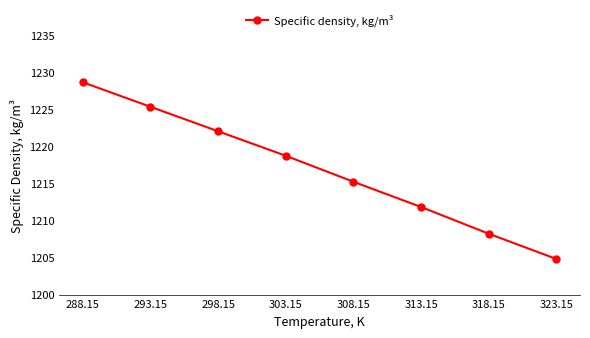

What is the difference between the maximum and minimum values?

23.8